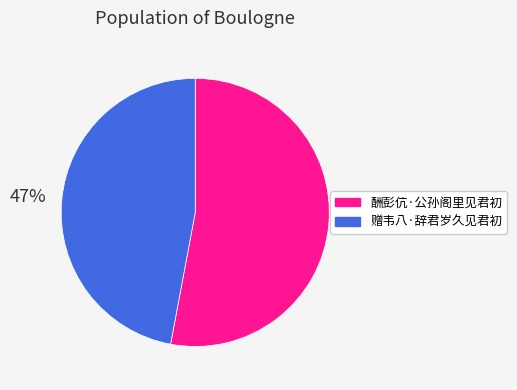

Approximately how many times larger is the value at 赠韦八·辞君岁久见君初 compared to 酬彭伉·公孙阁里见君初?

0.9